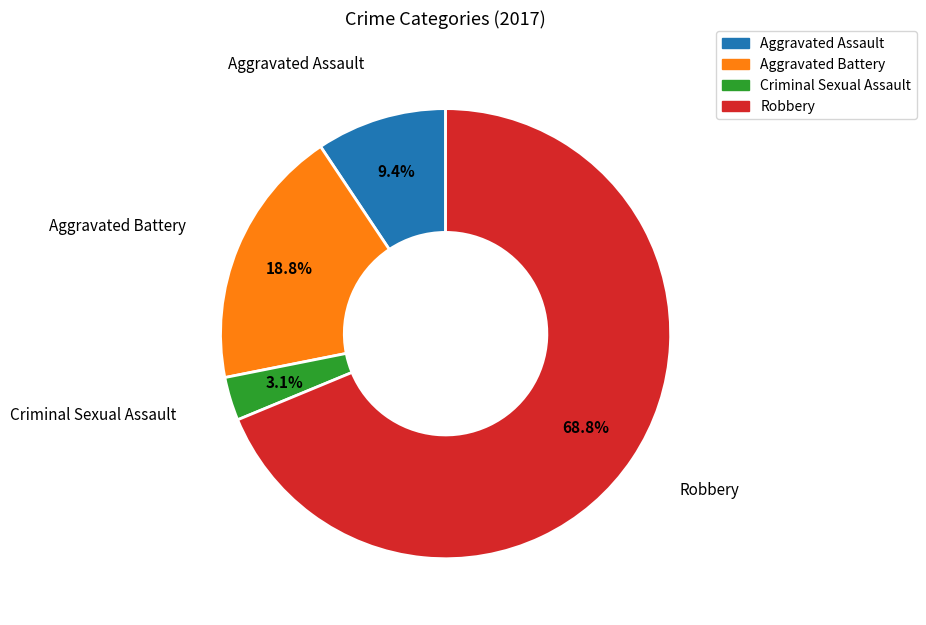

True or false: Robbery accounts for 80% of the total.

False